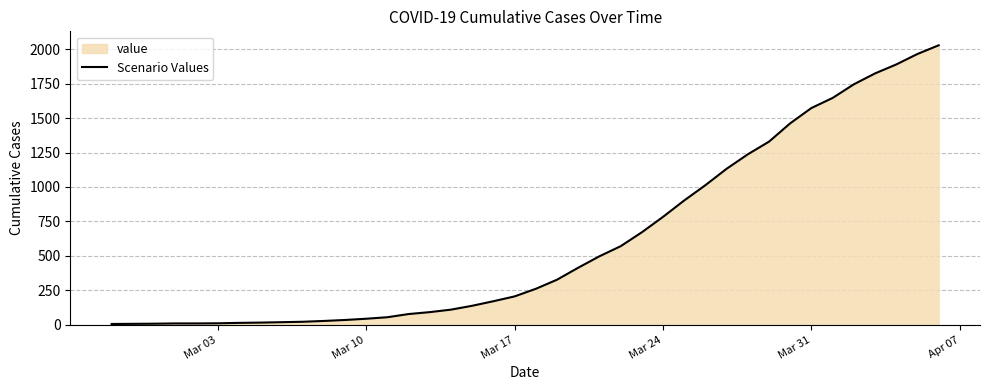

What is the value of the 31st point from the left?

1237